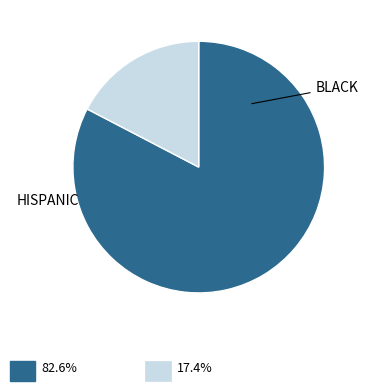

Is there a majority slice in this chart?

Yes